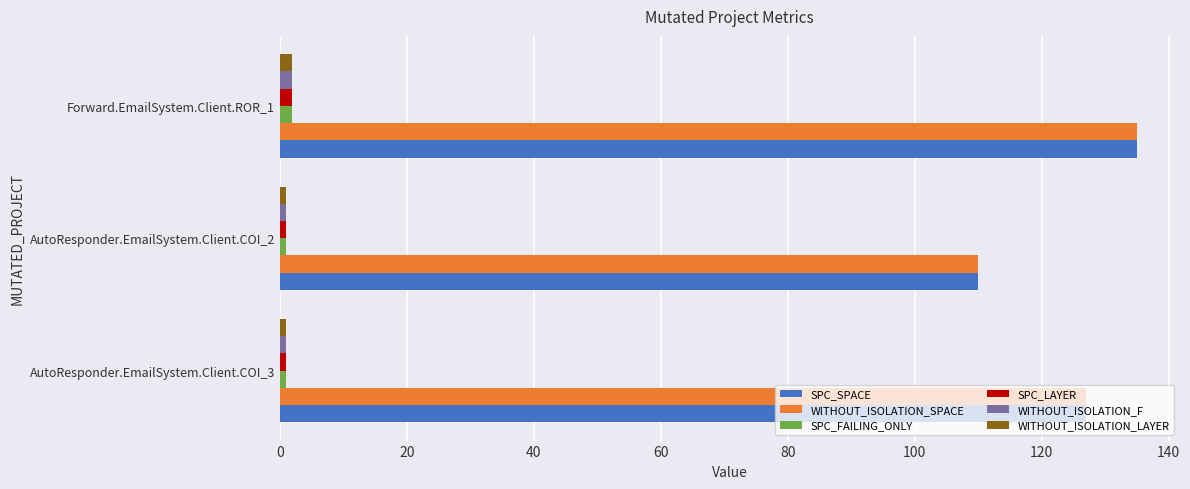

Which category has the highest value across all series?

Forward.EmailSystem.Client.ROR_1